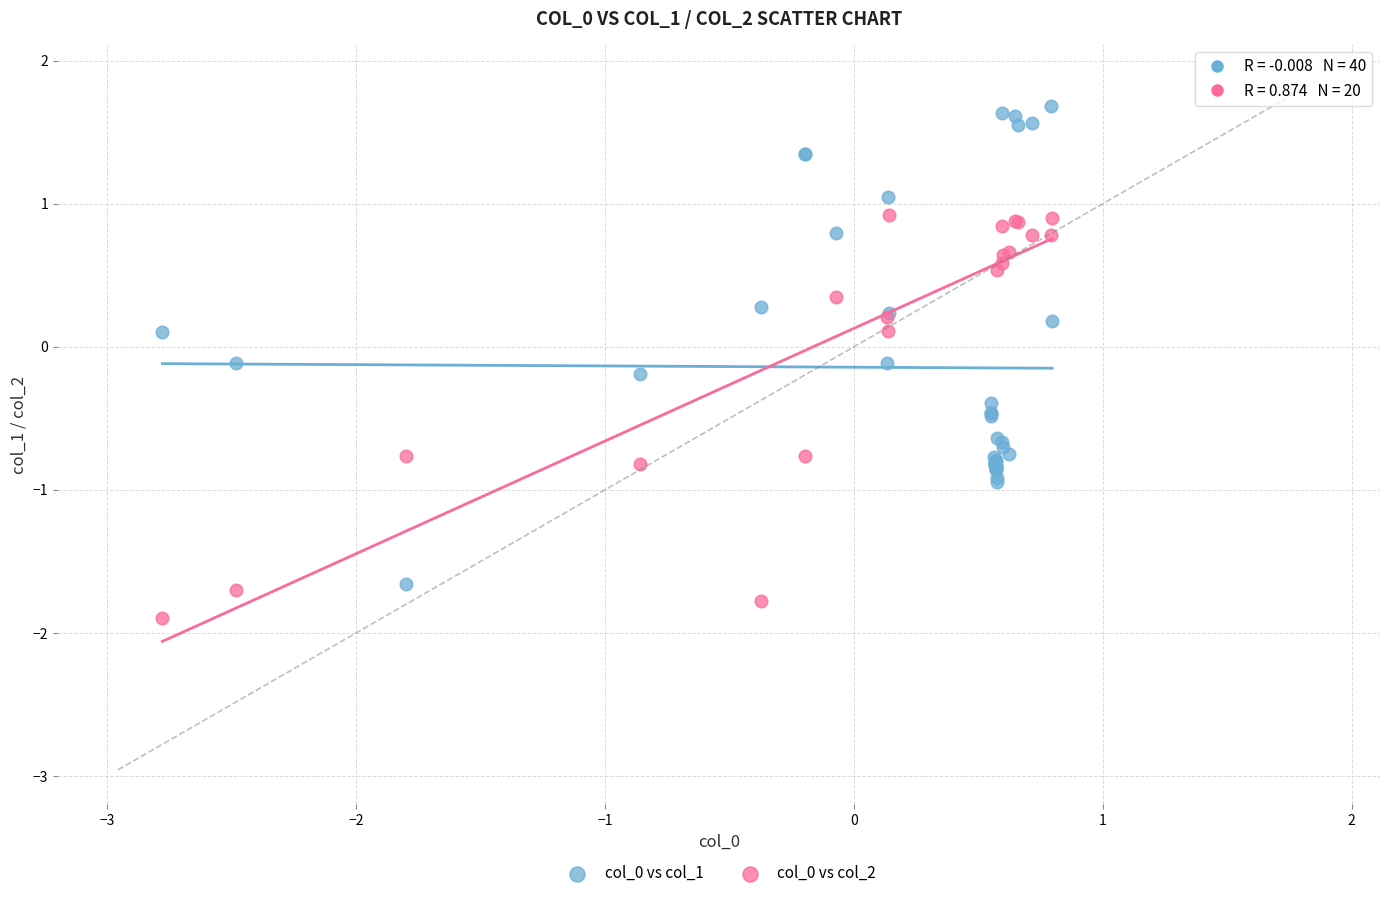

Which series reaches the minimum Y coordinate?

col_0 vs col_2